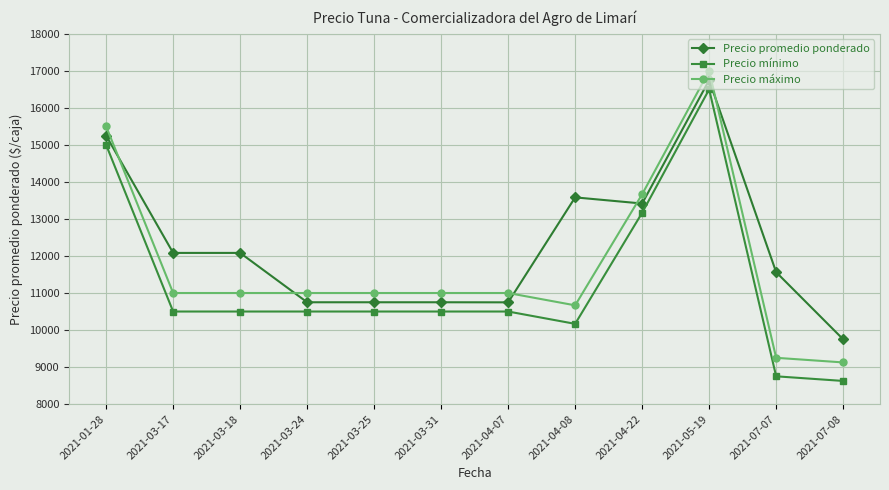

Read the Precio promedio ponderado value at 2021-03-17.

12083